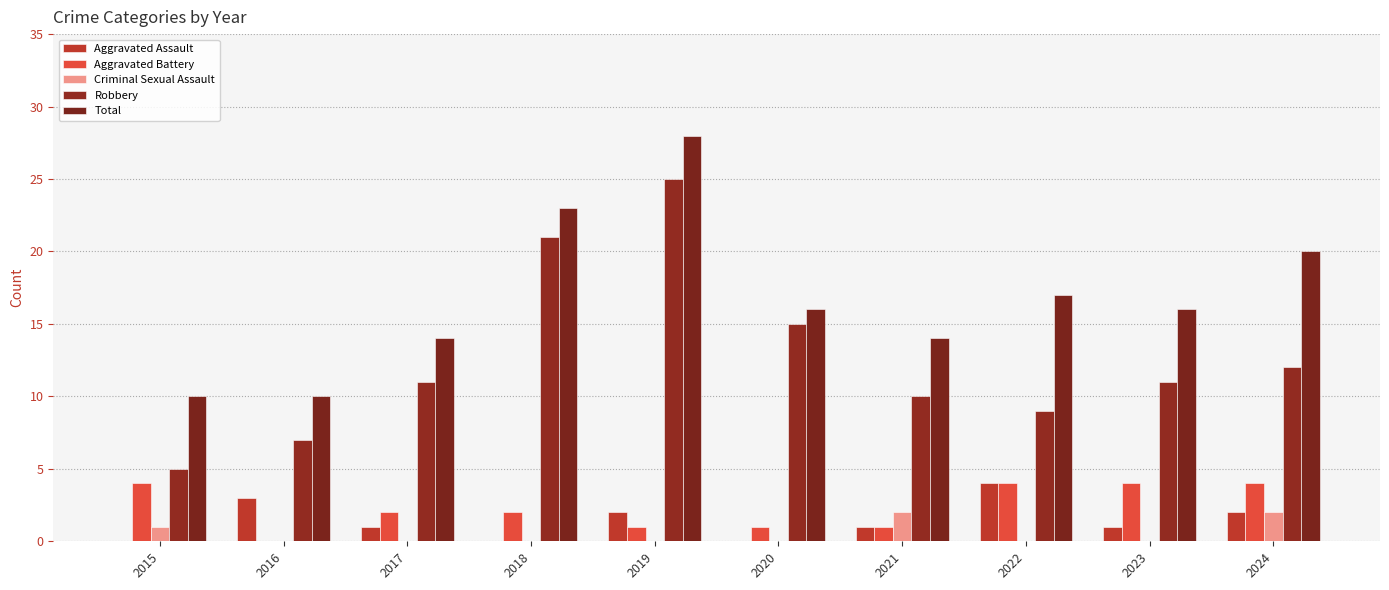

Reading left to right, transcribe all the data shown in this chart.

Aggravated Assault: 2015=0	2016=3	2017=1	2018=0	2019=2	2020=0	2021=1	2022=4	2023=1	2024=2
Aggravated Battery: 2015=4	2016=0	2017=2	2018=2	2019=1	2020=1	2021=1	2022=4	2023=4	2024=4
Criminal Sexual Assault: 2015=1	2016=0	2017=0	2018=0	2019=0	2020=0	2021=2	2022=0	2023=0	2024=2
Robbery: 2015=5	2016=7	2017=11	2018=21	2019=25	2020=15	2021=10	2022=9	2023=11	2024=12
Total: 2015=10	2016=10	2017=14	2018=23	2019=28	2020=16	2021=14	2022=17	2023=16	2024=20